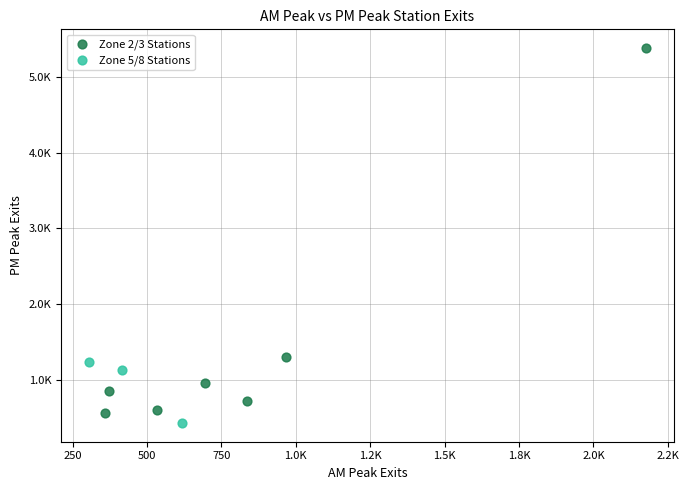

Which series contains the highest Y value?

Zone 2/3 Stations